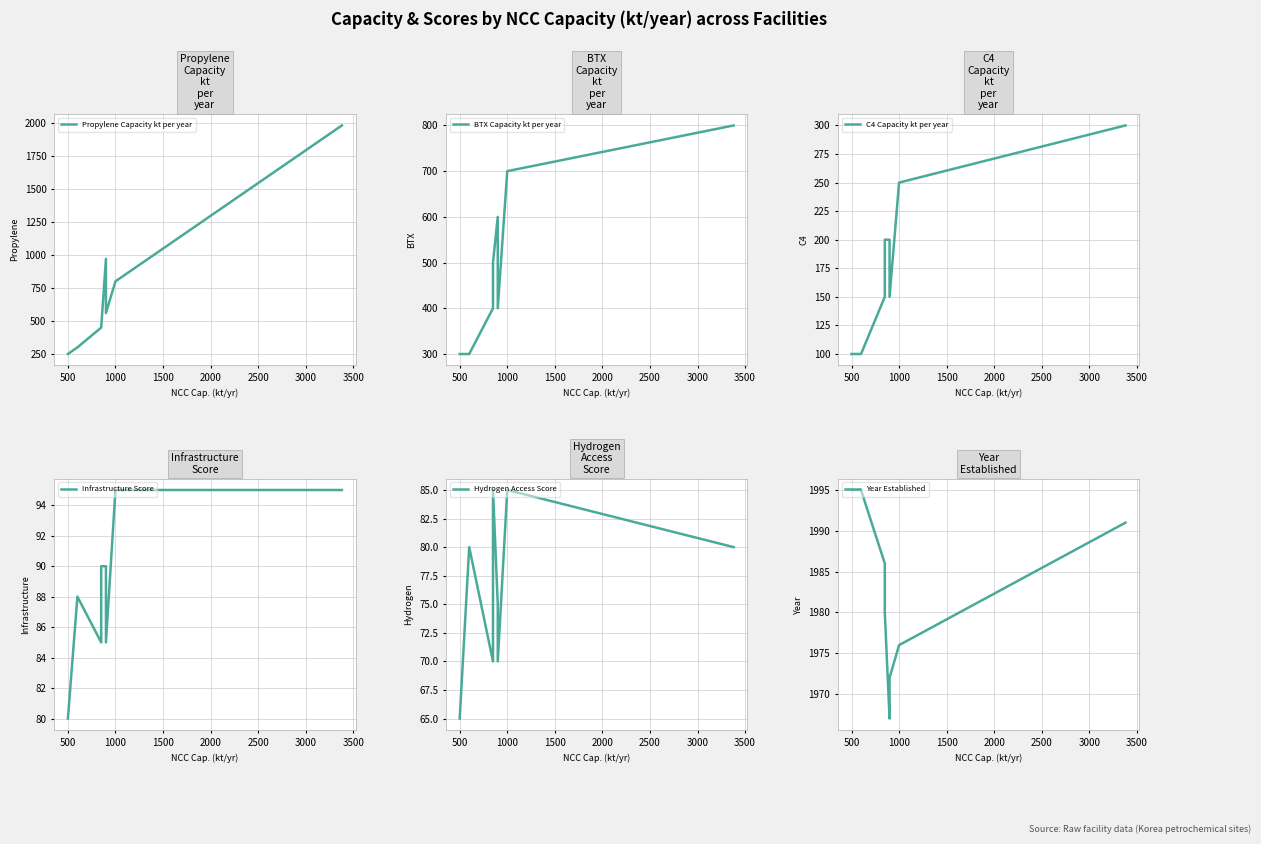

At 3500, list the series in order from smallest to largest.

Hydrogen Access Score, Infrastructure Score, C4 Capacity kt per year, BTX Capacity kt per year, Propylene Capacity kt per year, Year Established